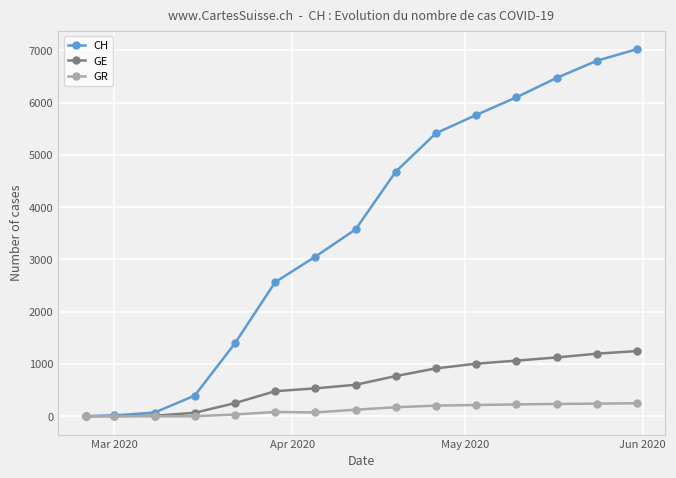

What are all the series names shown in the legend?

CH, GE, GR